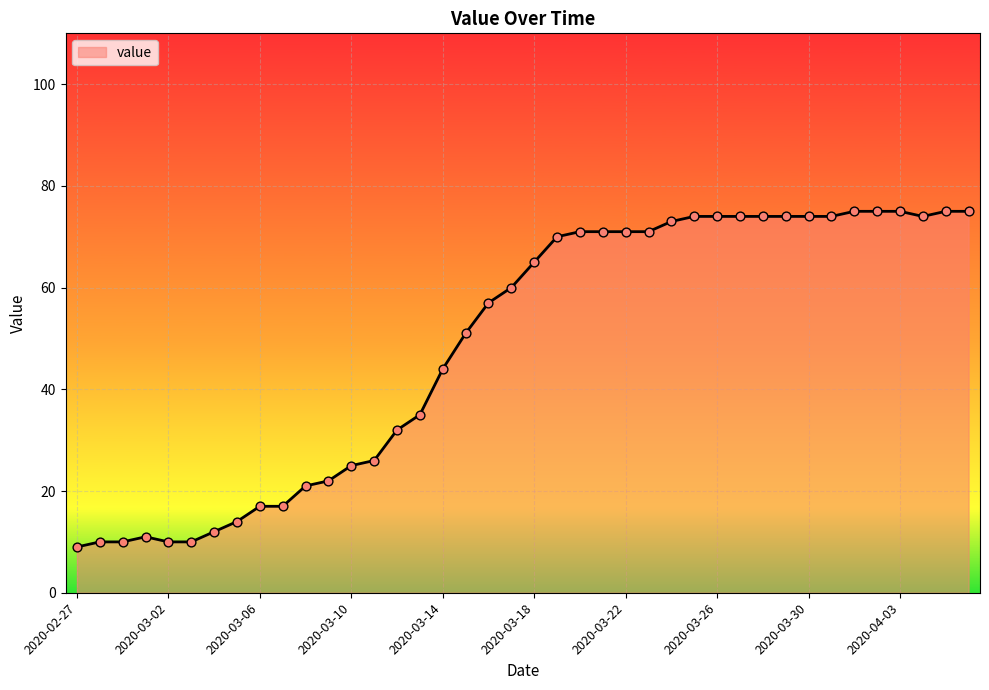

What is the difference between the maximum and minimum values?

66